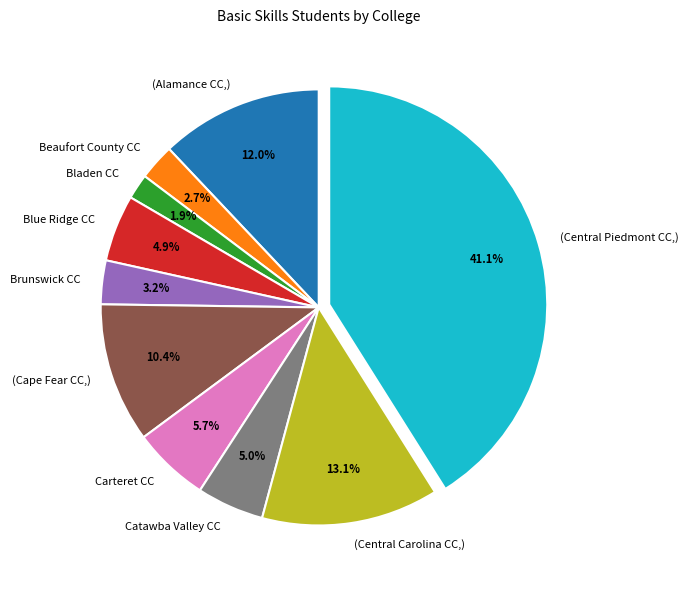

To the nearest percent, what is the difference between the largest and smallest slice percentages?

39%